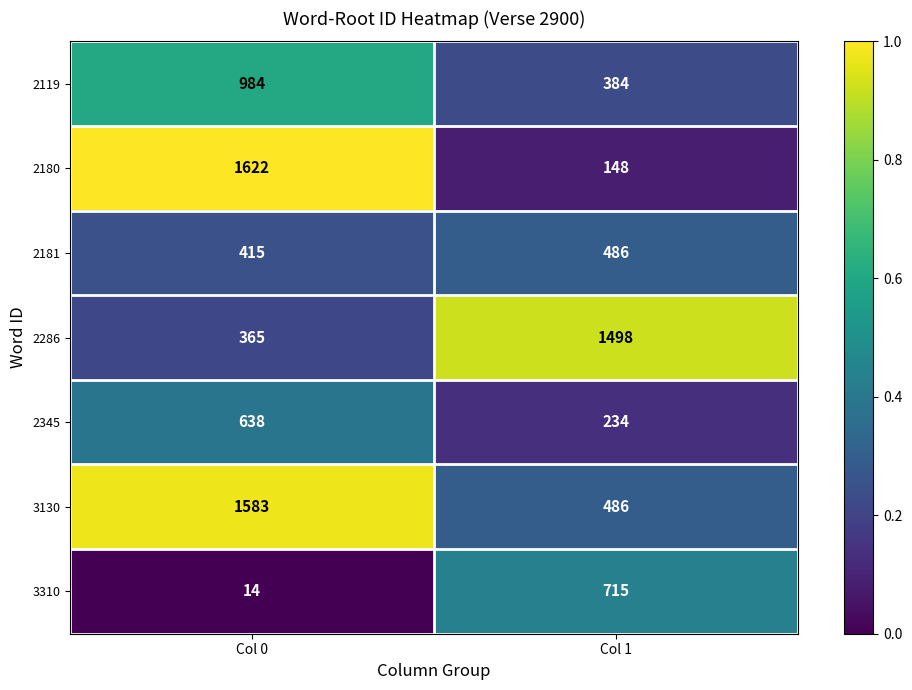

Is it true that 2345 equals 638 at Col 0?

True